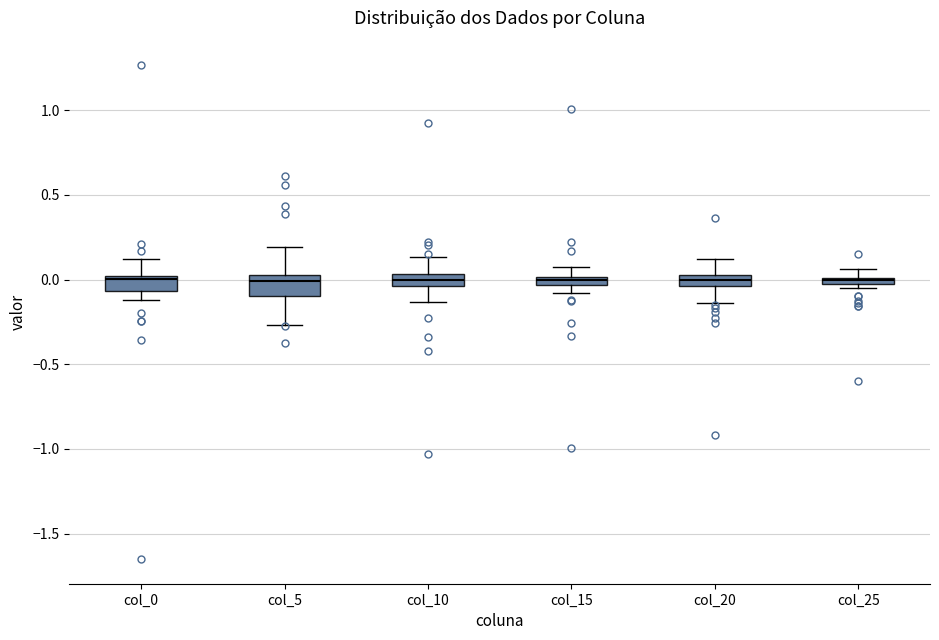

Where does the upper whisker of the box for col_20 end on the y-axis? The values are not printed on the chart, so give them approximately, as read against the axis.

0.10